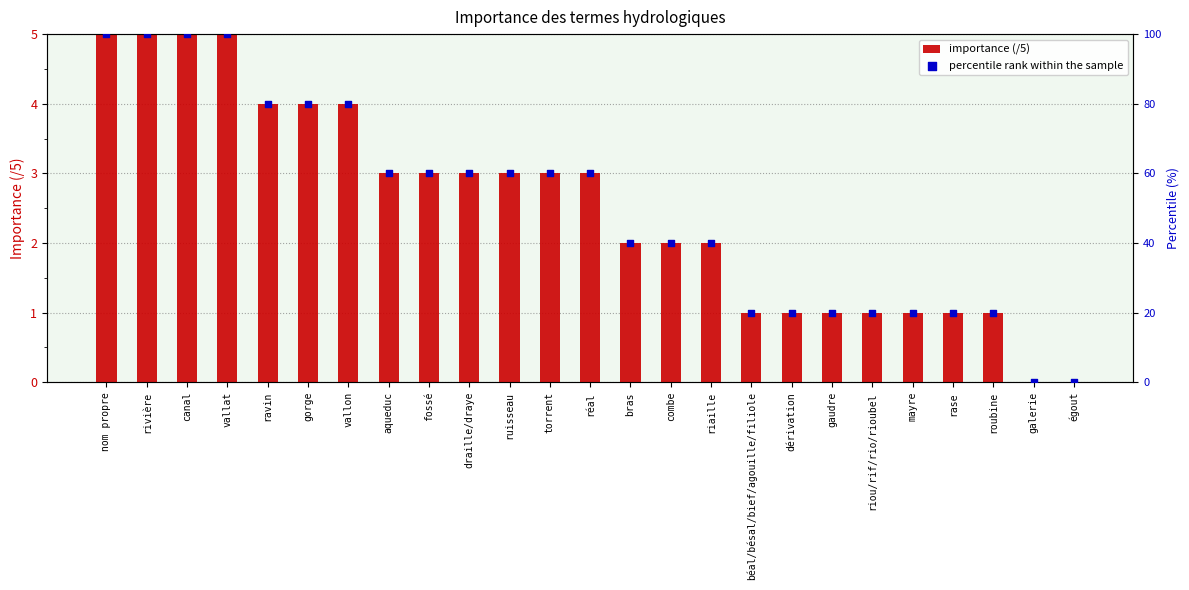

Which series contains the lowest Y value?

importance (/5)